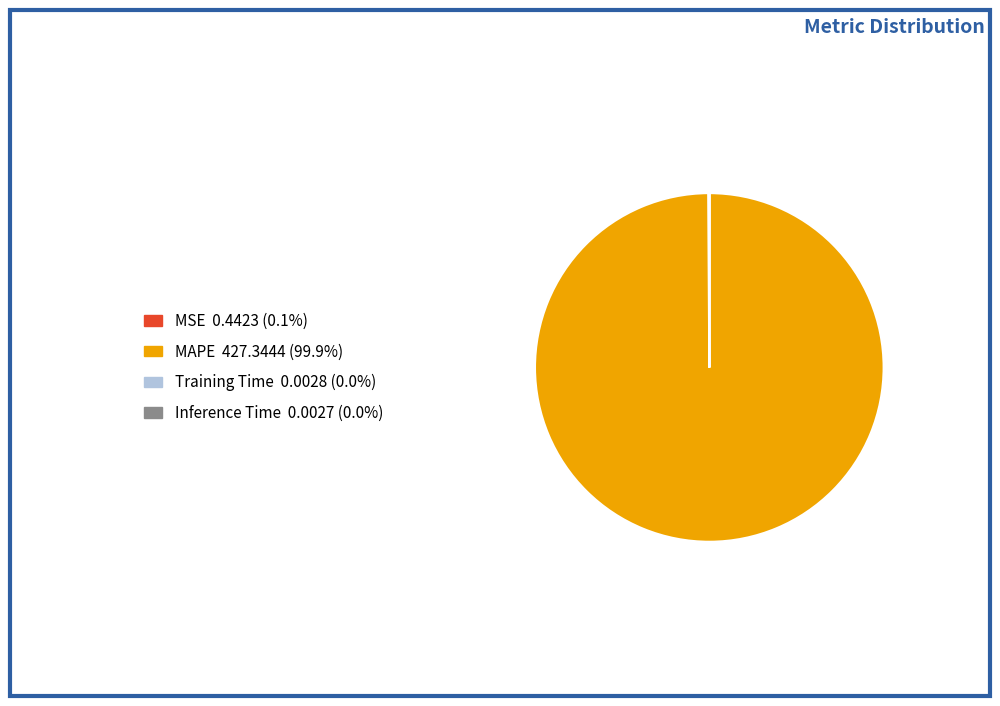

Is there a majority slice in this chart?

Yes